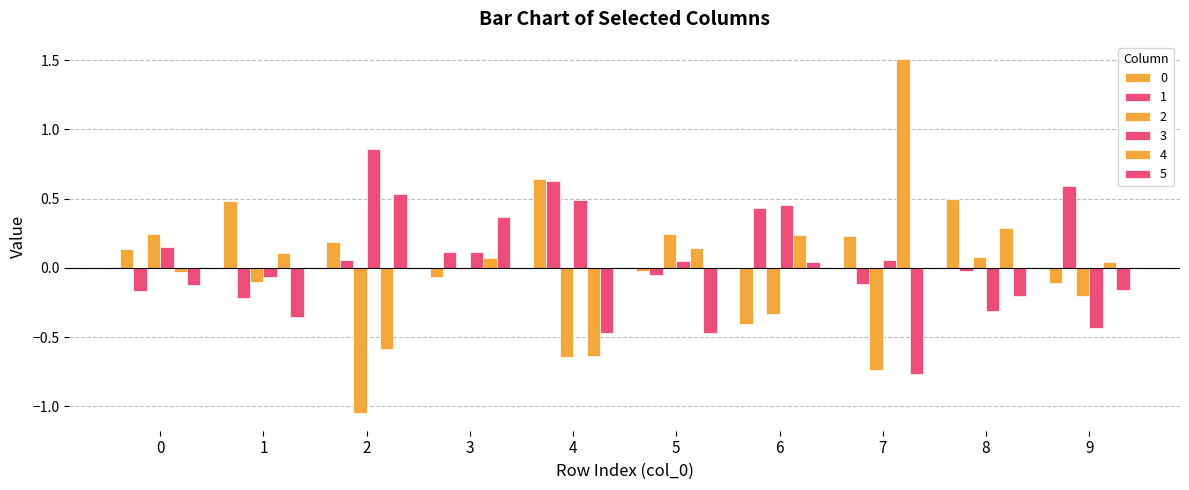

Read the 5 value at 7.

-0.8